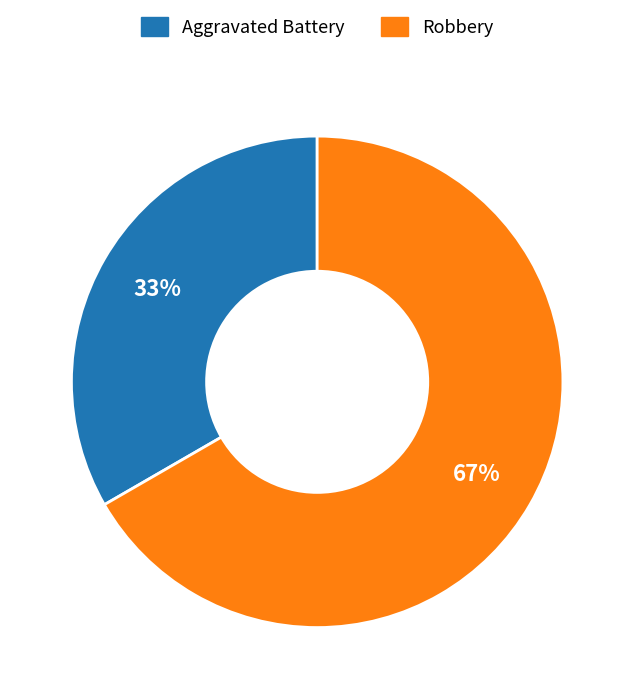

How many segments does this pie chart have?

2